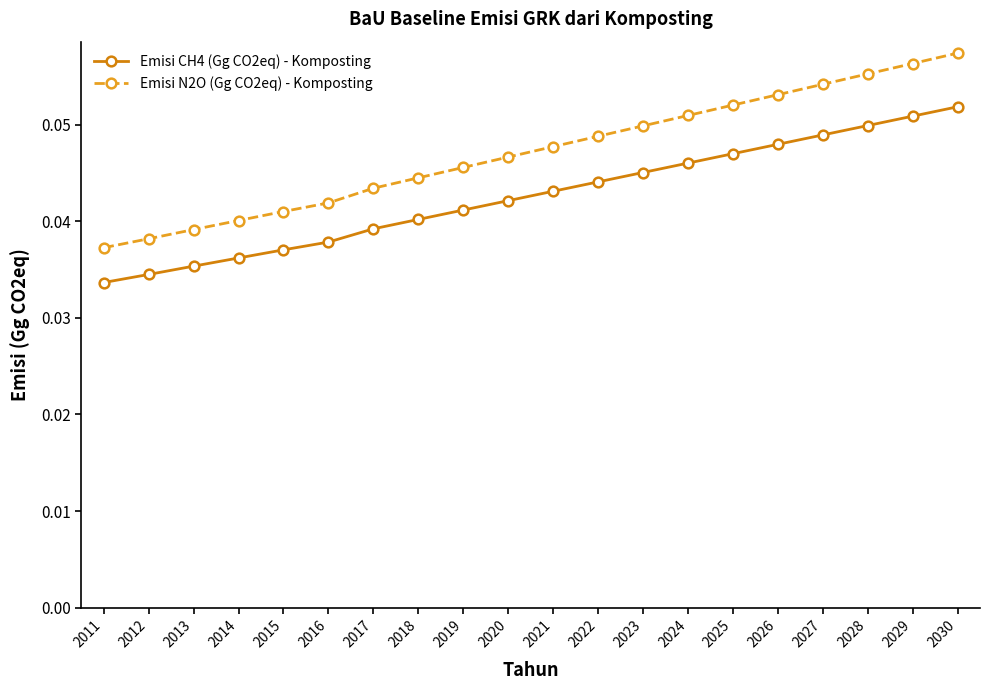

True or false: Emisi N2O (Gg CO2eq) - Komposting and Emisi CH4 (Gg CO2eq) - Komposting intersect in this chart.

False